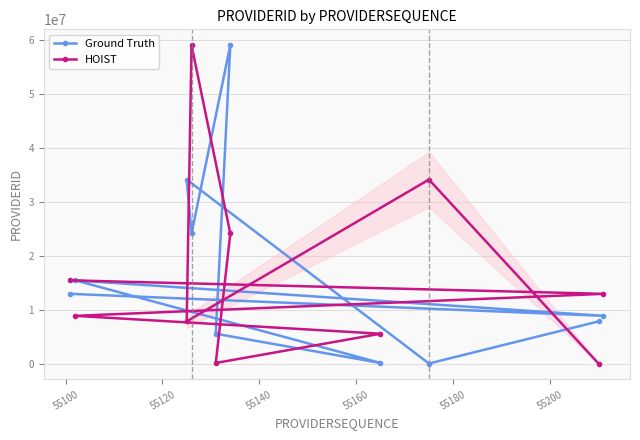

What is the maximum value for Ground Truth?

59011500